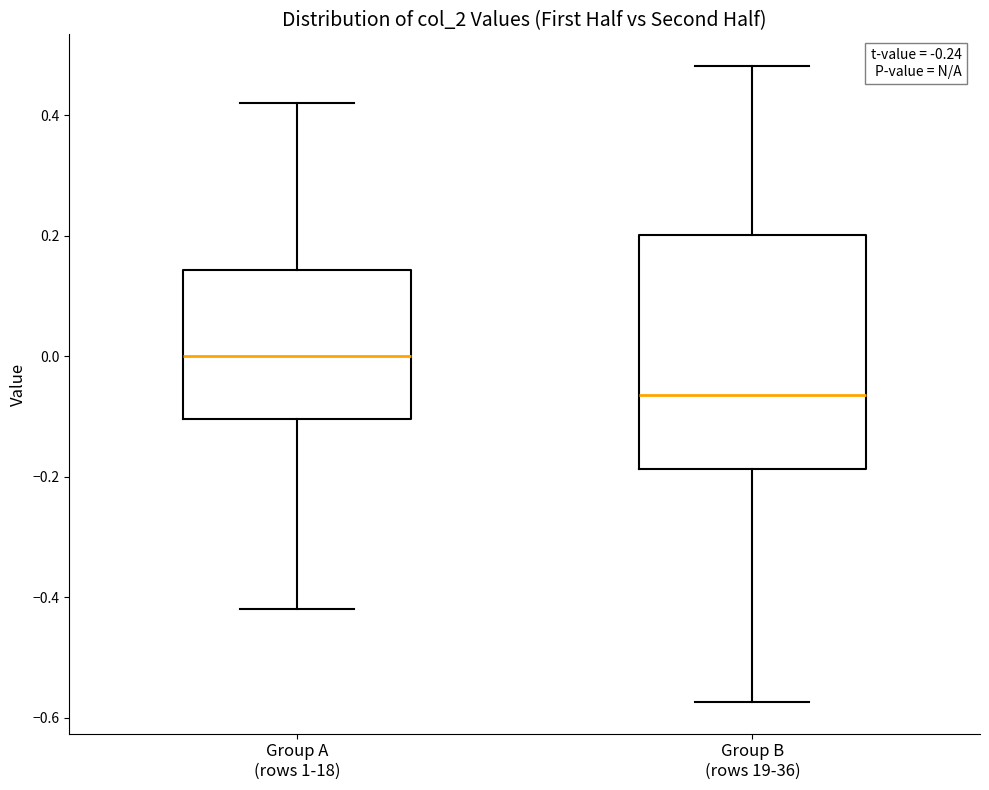

Where does the median line of the box for Group B (rows 19-36) sit on the y-axis? The values are not printed on the chart, so give them approximately, as read against the axis.

-0.06